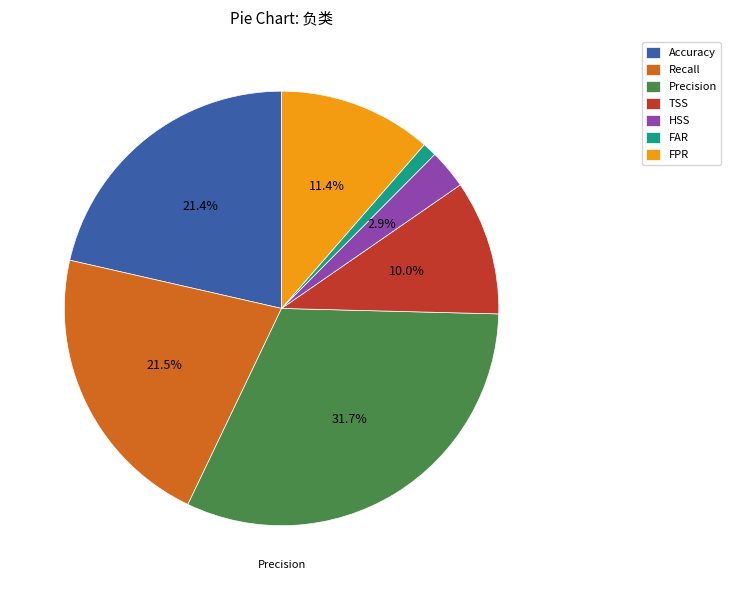

What portion of the pie excludes TSS?

90.0%